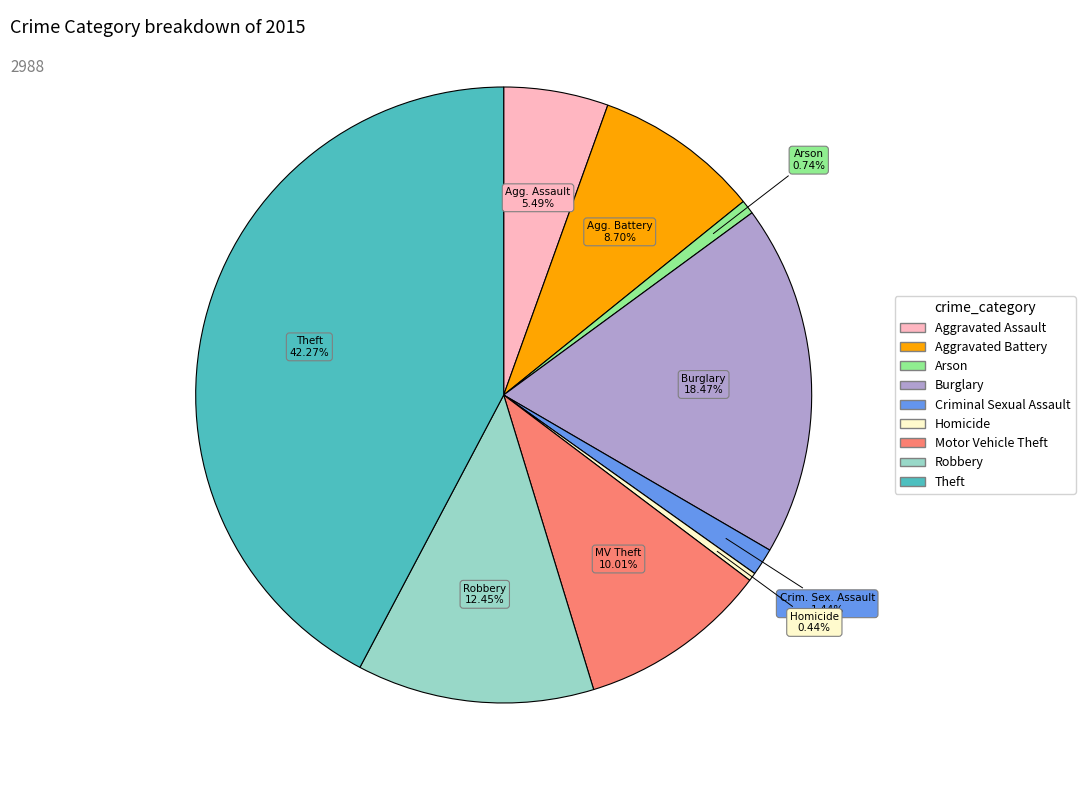

To the nearest percent, what is the combined percentage of Arson and Aggravated Battery?

9%